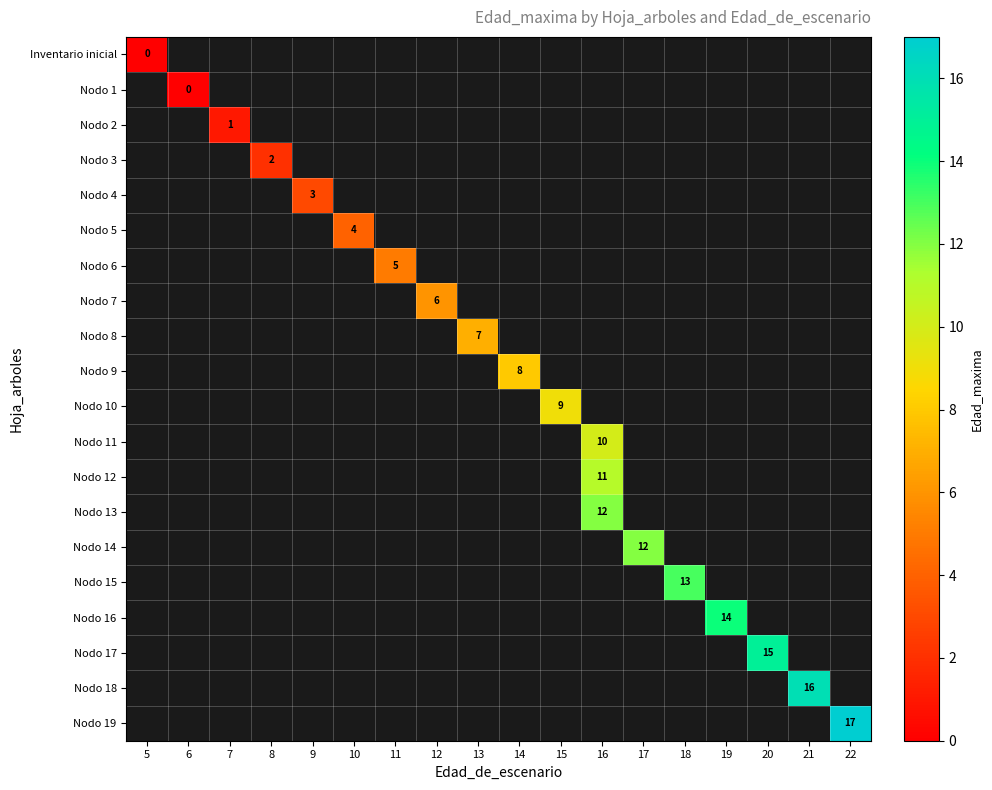

Between 22 and 7, which is larger?

22